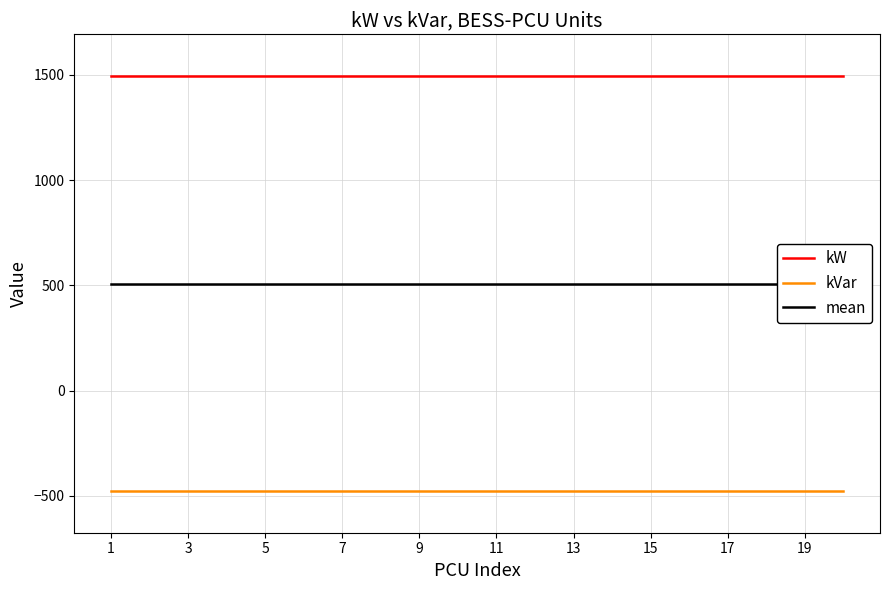

Is it true that kVar equals -475 at 19?

True